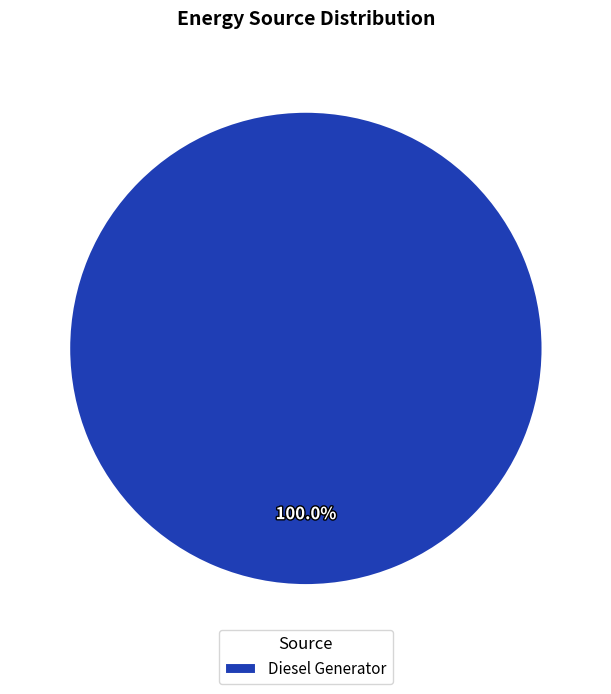

Rank the categories by value from highest to lowest.

Diesel Generator